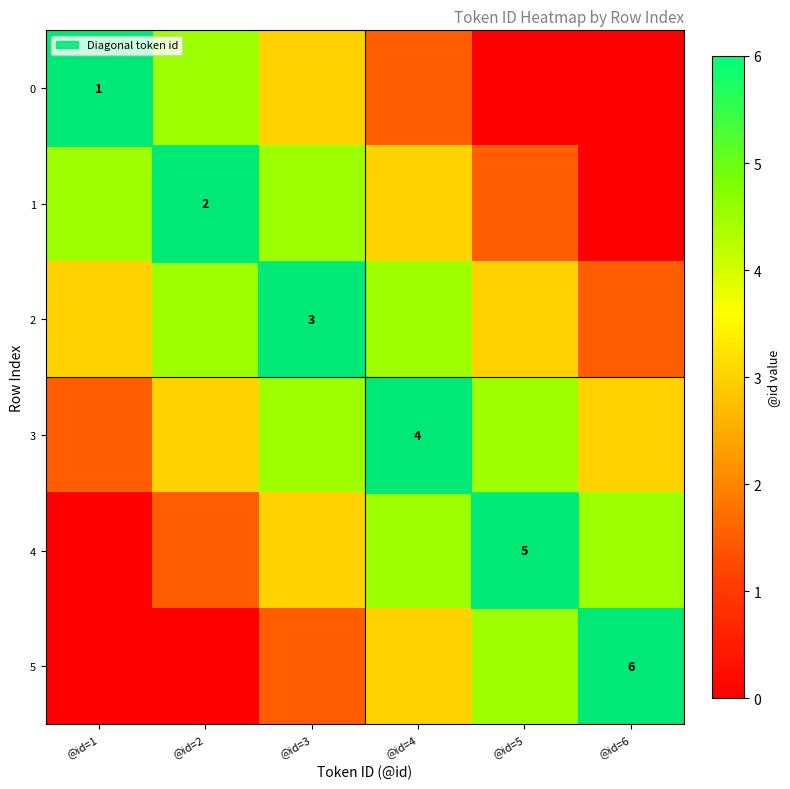

Which has a higher value, @id=2 or @id=1?

@id=1